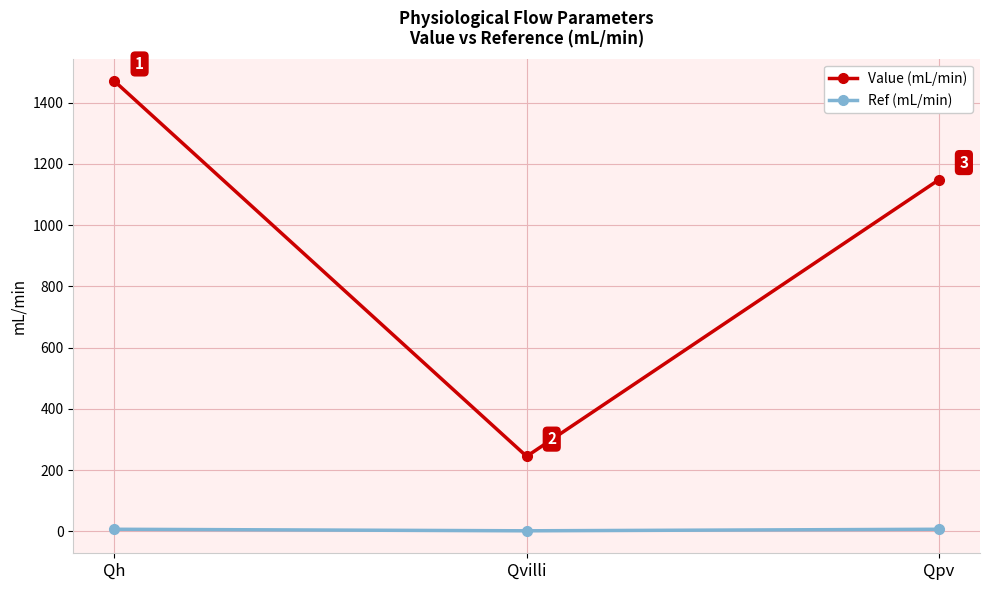

What is the highest value of the Ref (mL/min) series?

7